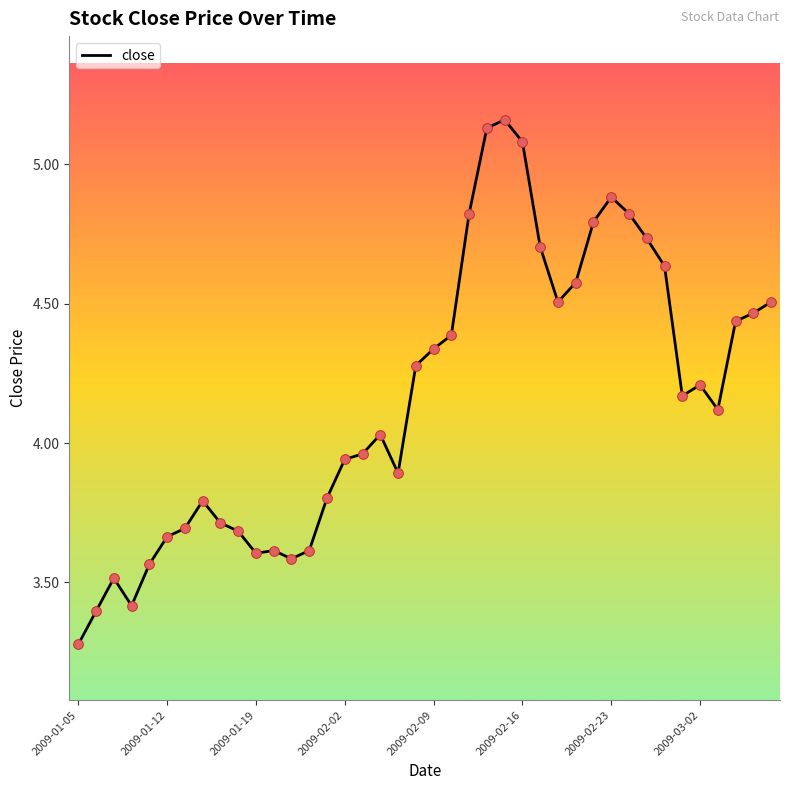

What is the difference between the maximum and minimum values?

1.9